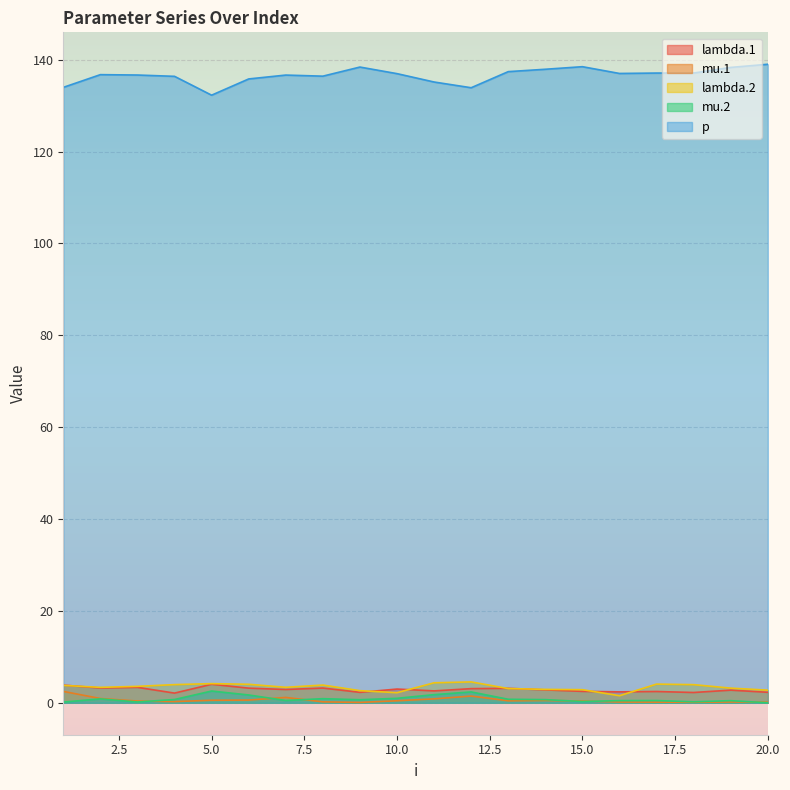

How many lines are shown in the chart?

5